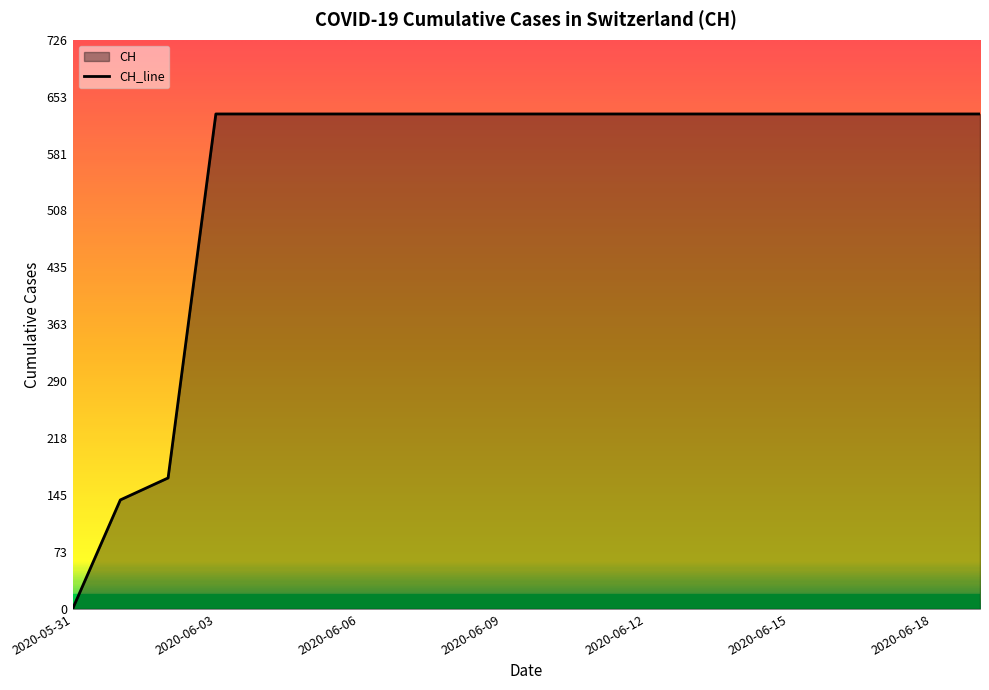

Between 2020-06-13 and 2020-06-14, which is larger?

2020-06-13